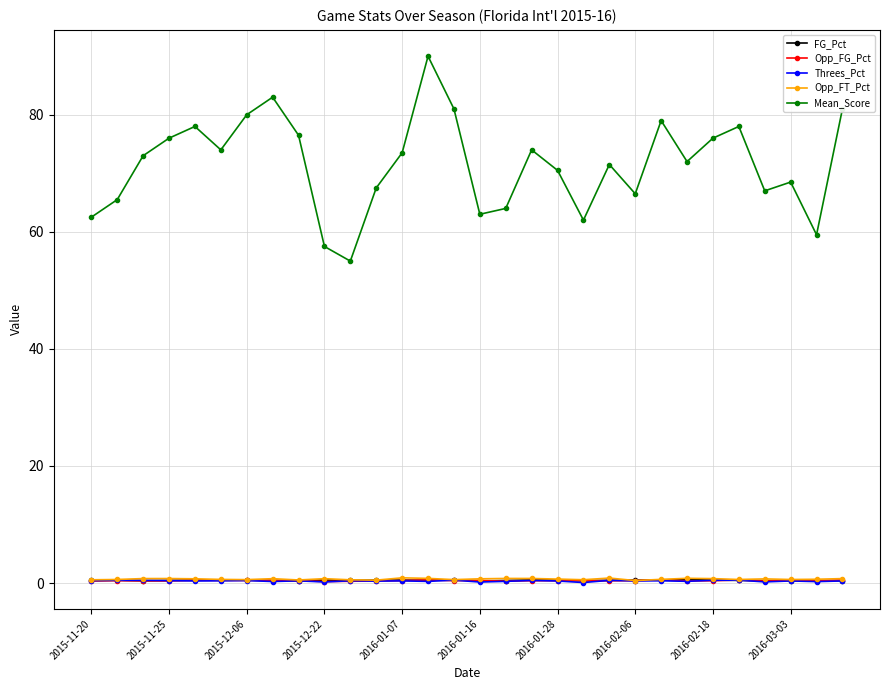

True or false: FG_Pct and Mean_Score intersect in this chart.

False